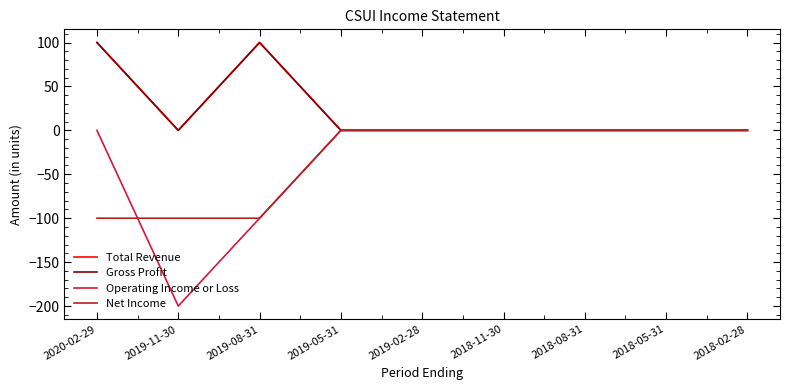

Does the chart have visible grid lines?

No